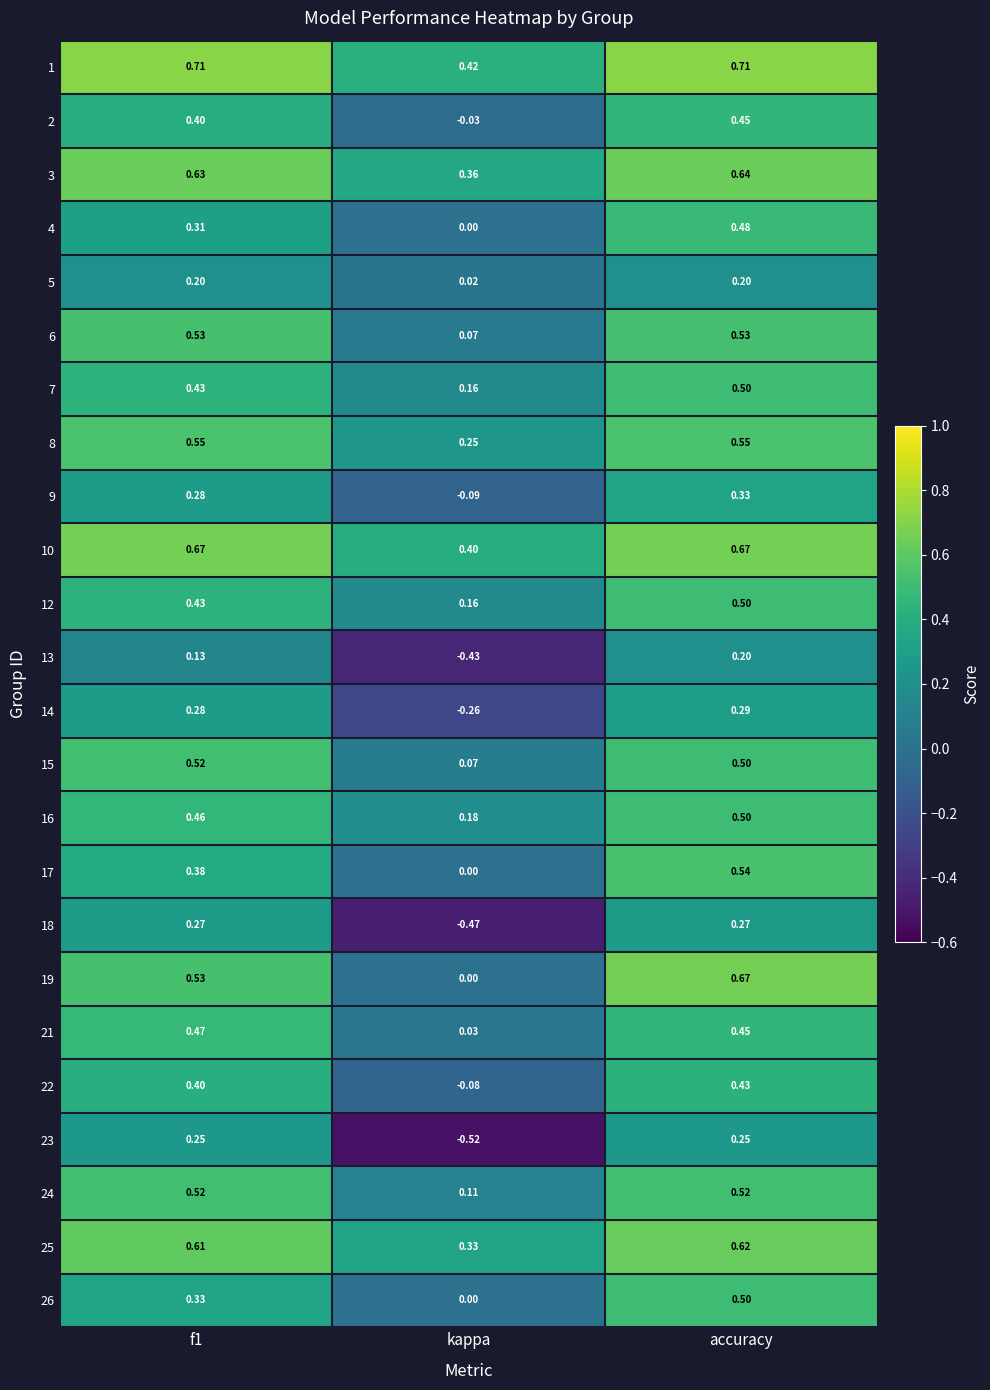

At which category is the sum across all series the highest?

accuracy